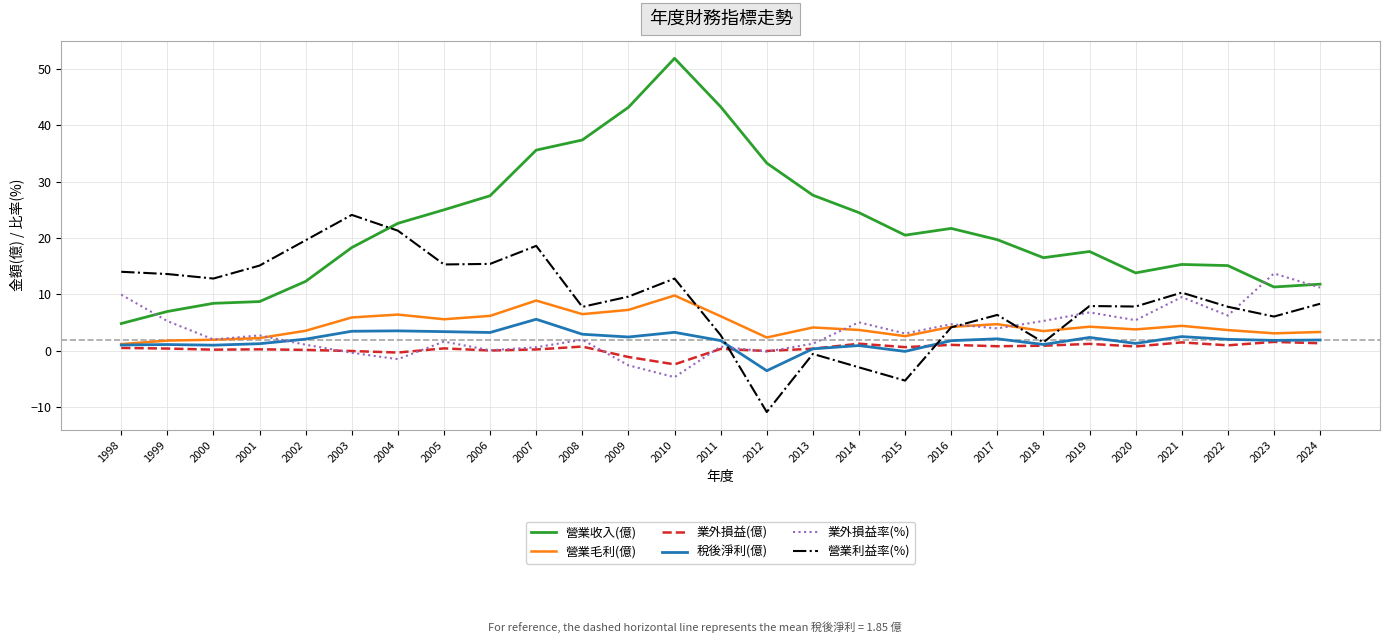

Which series has the largest range (max minus min)?

營業收入(億)